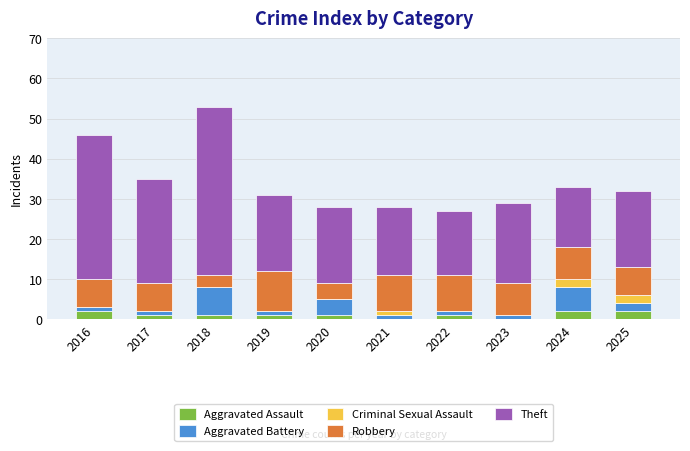

The Aggravated Assault series shows 1 at 2020. True or false?

True